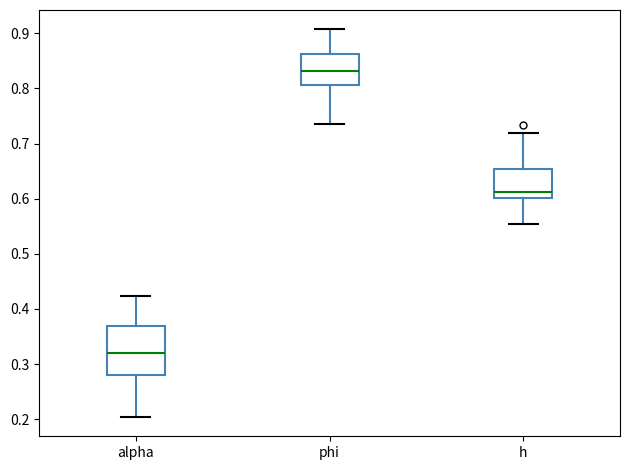

Which box is the tallest, from its lower edge to its upper edge?

alpha